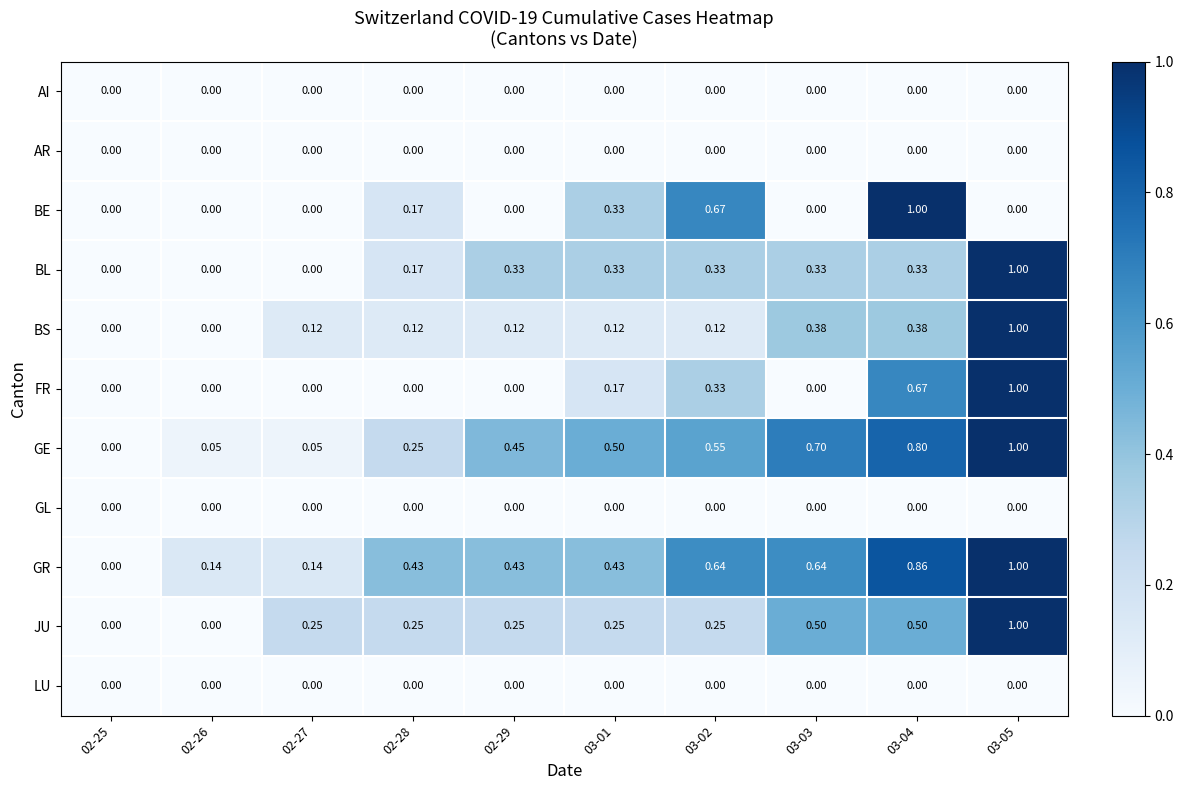

Which series changed the most between 02-27 and 03-04?

BE